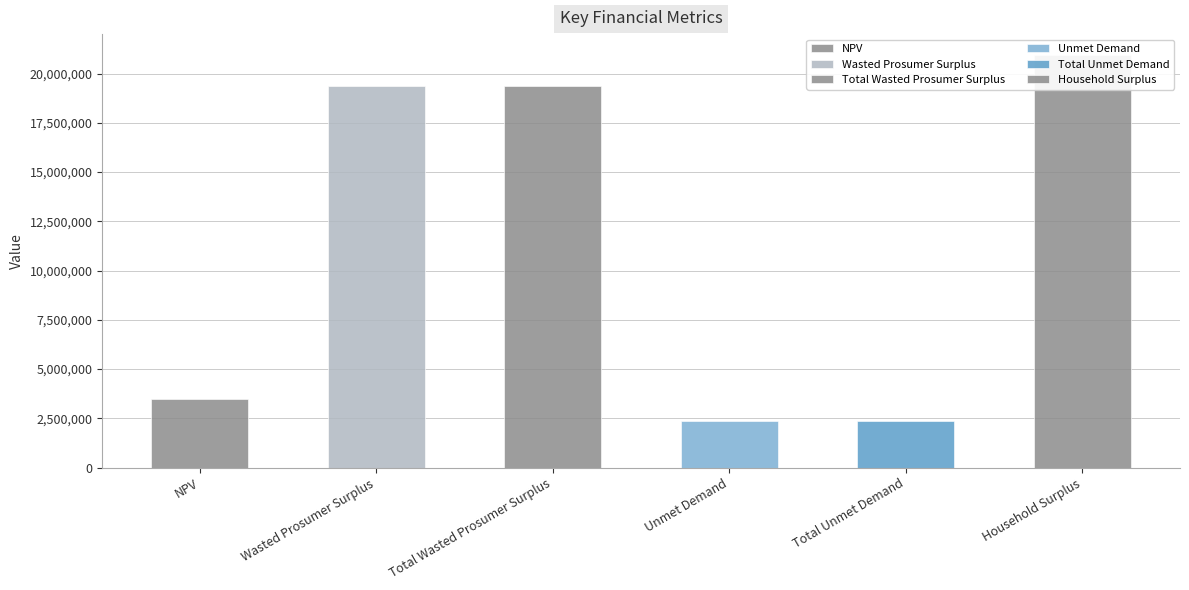

What is the change in value from Total Unmet Demand to Household Surplus?

+18587409.0